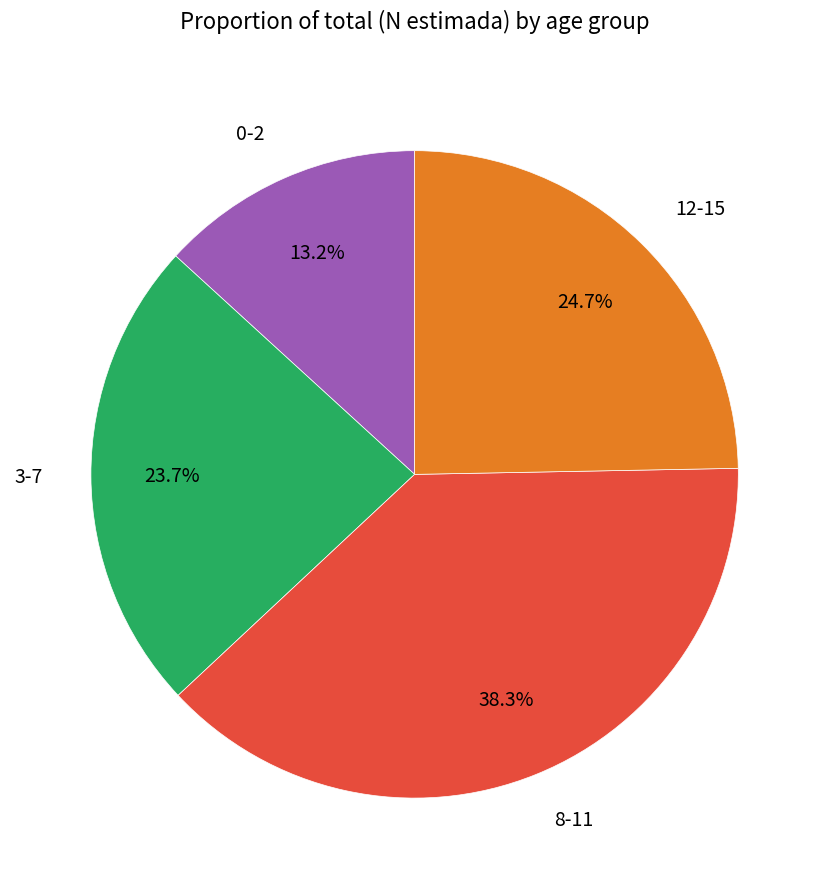

Is 0-2 the majority of the pie?

No